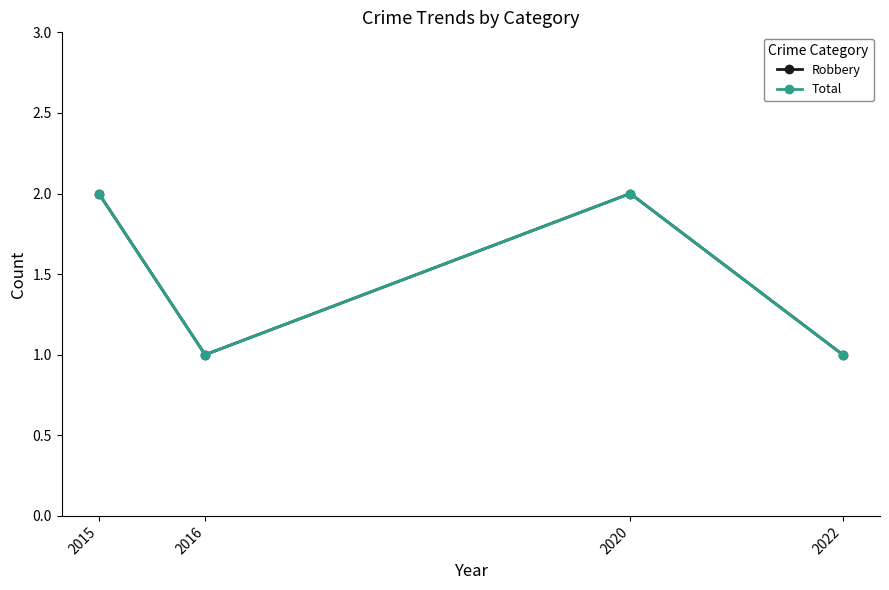

What is the average value of the Robbery series?

2